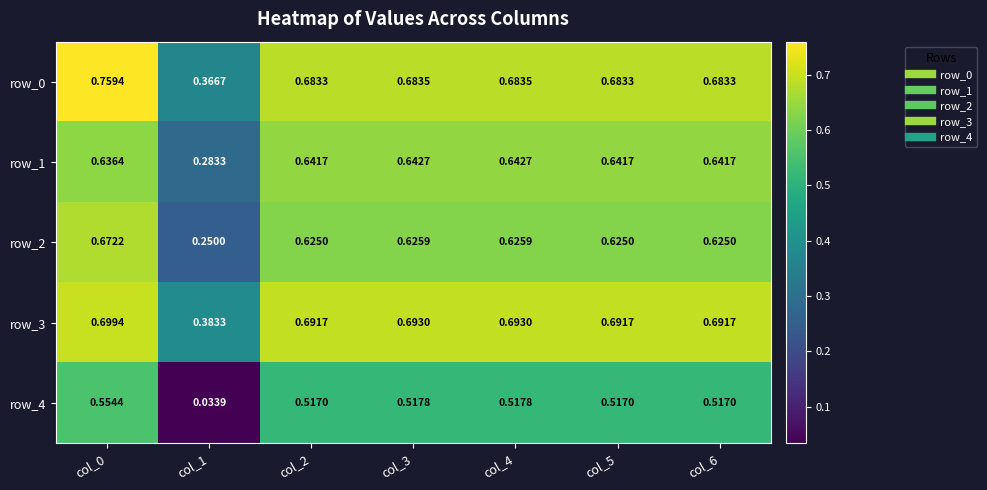

Is the value of row_0 at col_5 greater than the value of row_3 at col_2?

No